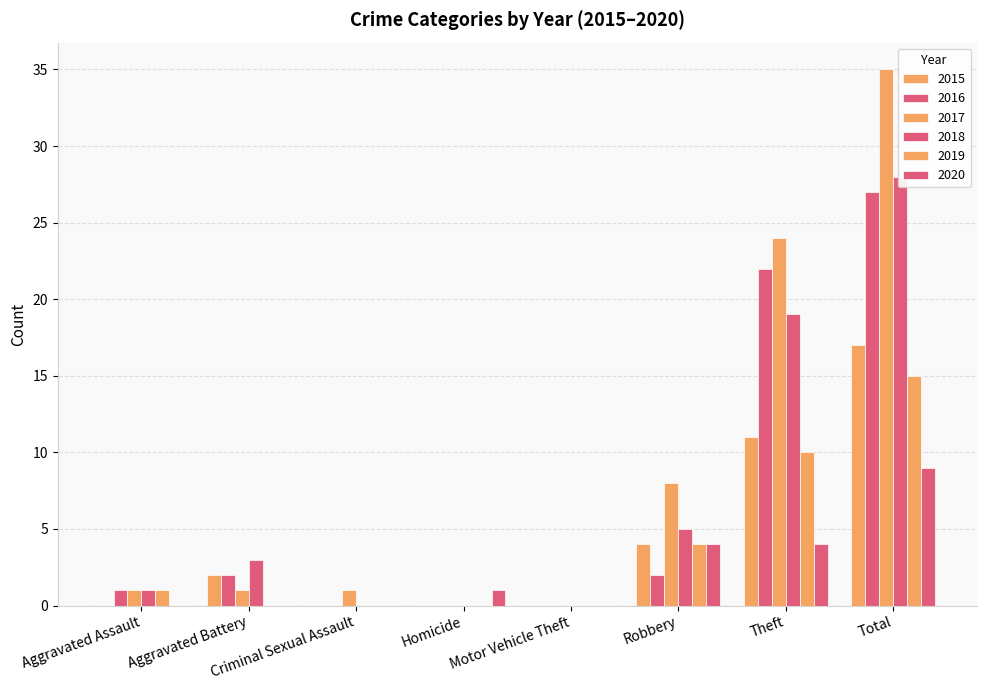

At which category is the sum across all series the highest?

Total